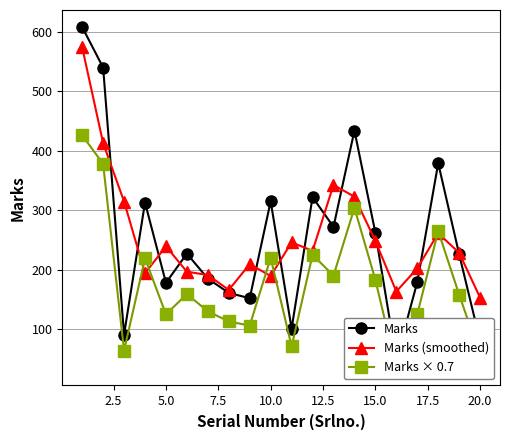

At which category does Marks (smoothed) reach its first local peak?

5.0